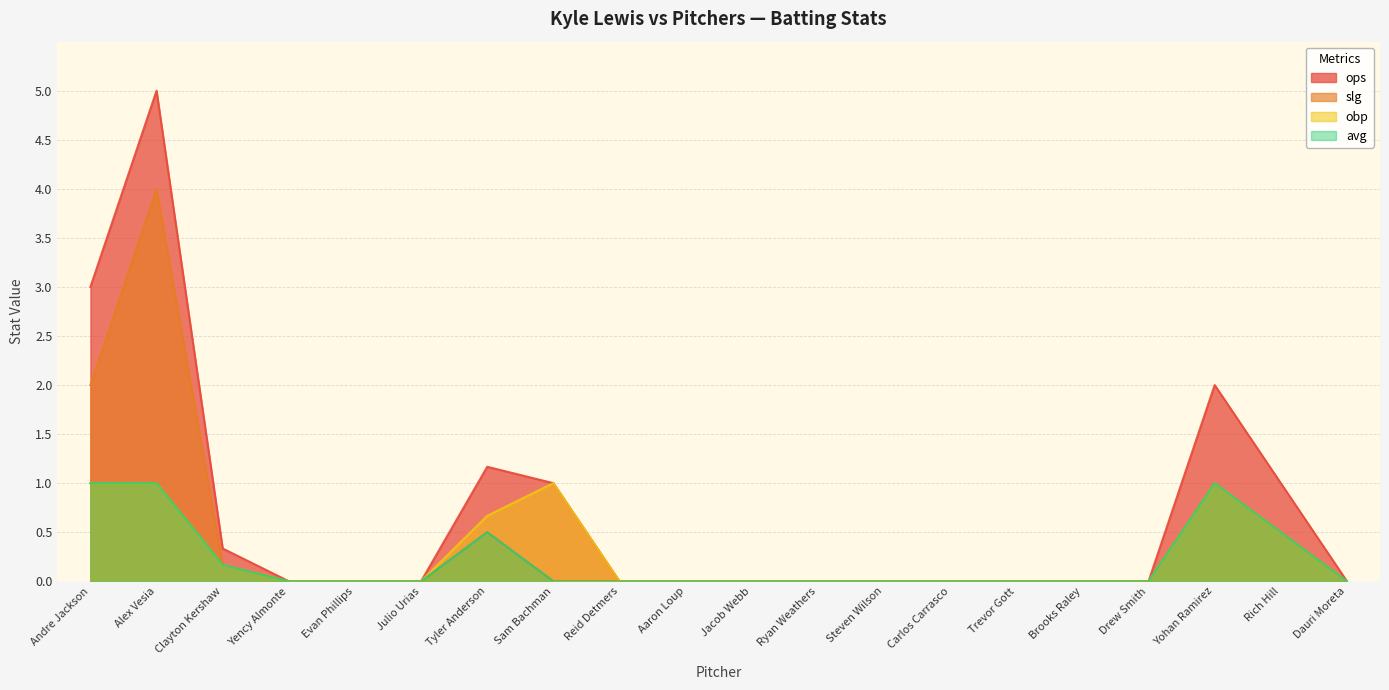

What are all the series names shown in the legend?

ops, slg, obp, avg